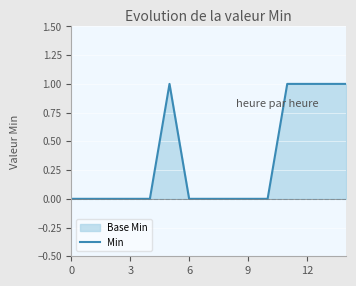

What is the maximum value shown in the chart?

1